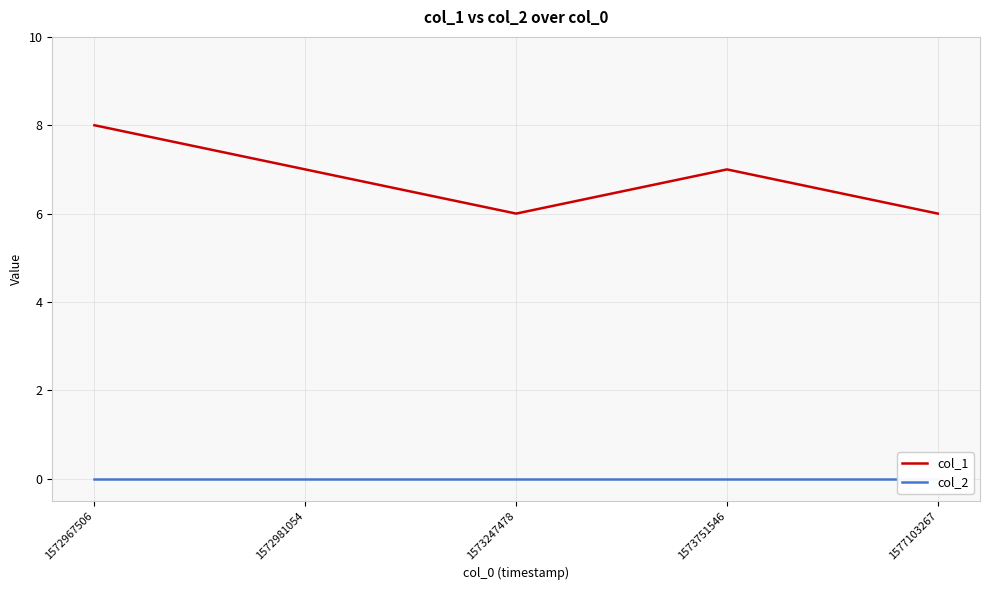

Which category has the highest value across all series?

1572967506